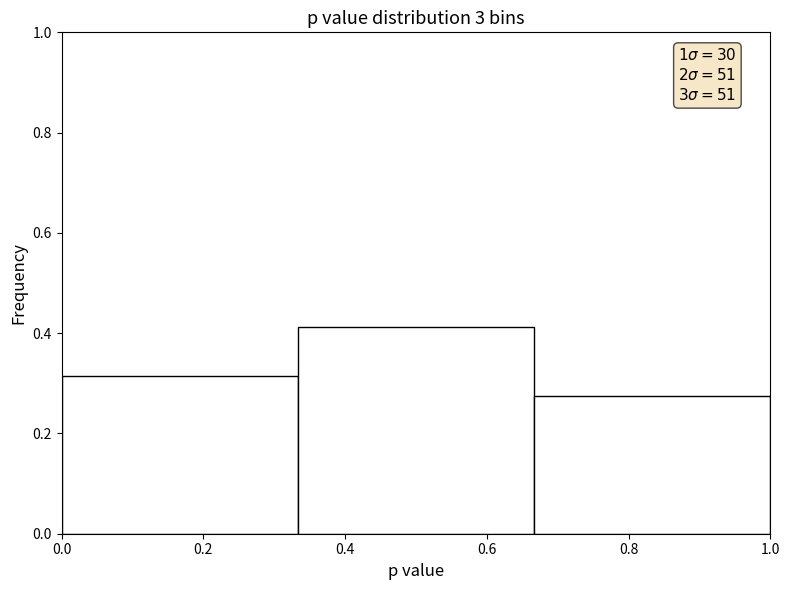

Which range on the x-axis has the tallest bar?

0.34 to 0.66